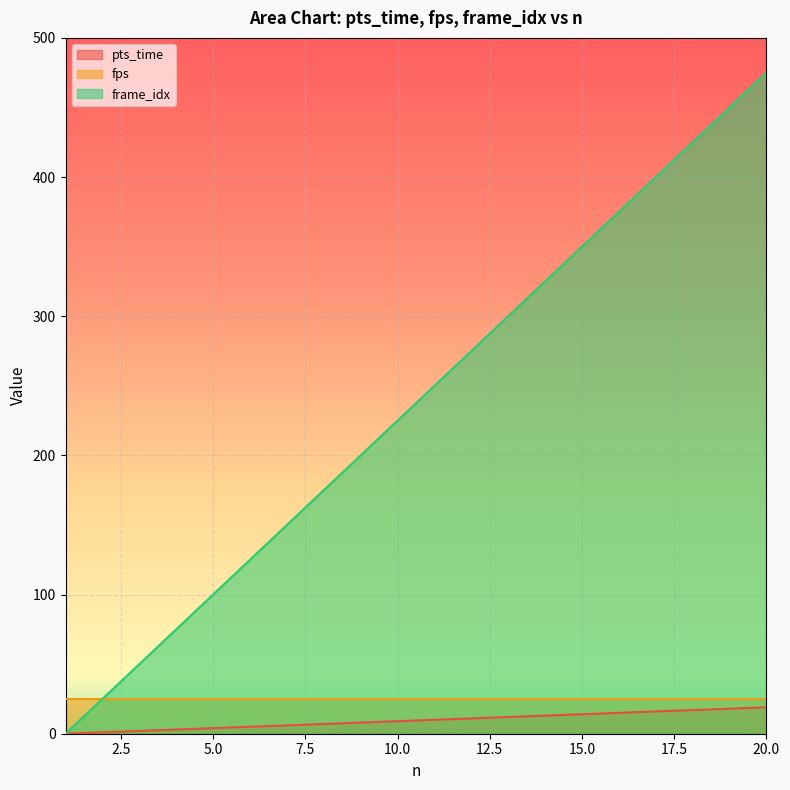

Which series changed the most between 3 and 20?

frame_idx